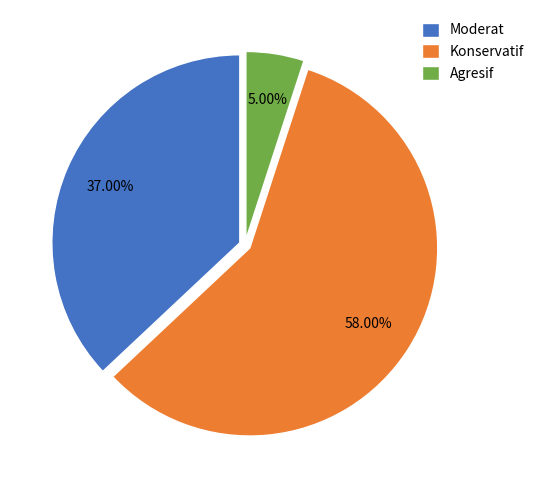

What is the total percentage of Konservatif and Moderat?

95.0%